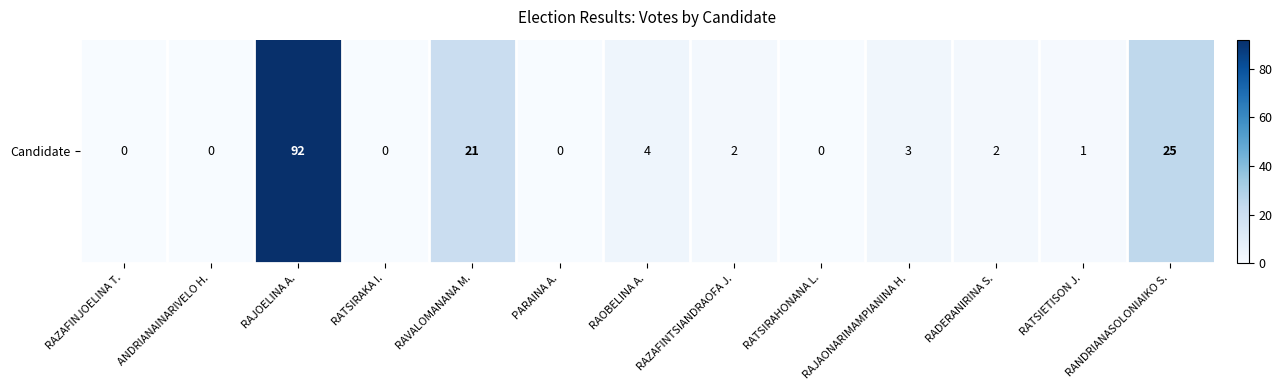

What is the sum of the values at RATSIETISON J. and RADERANIRINA S.?

3